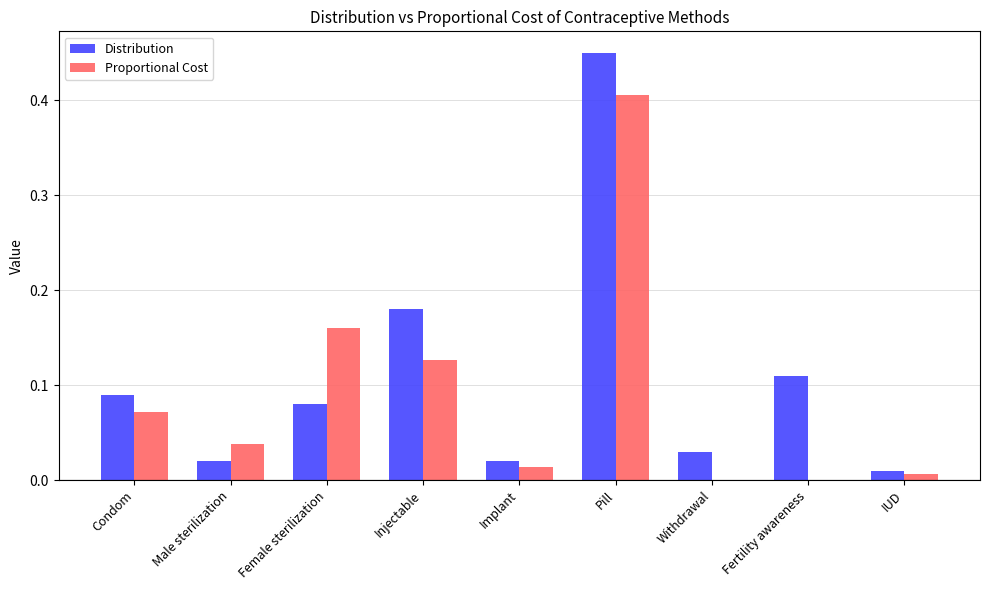

At which category does the chart reach its peak across all series?

Pill